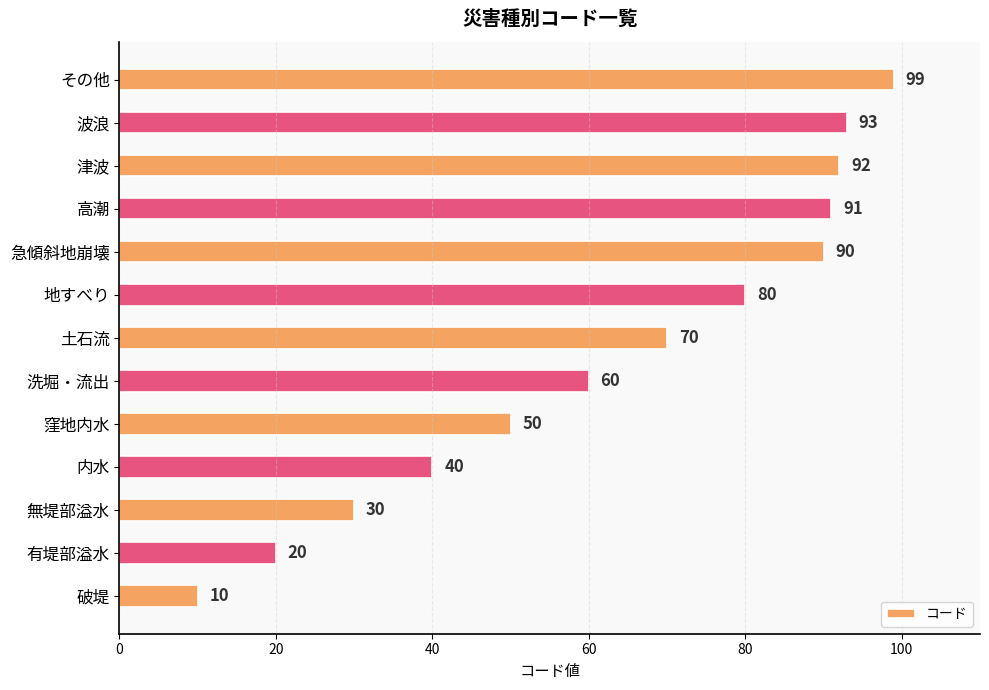

Which has a higher value, 津波 or 土石流?

津波